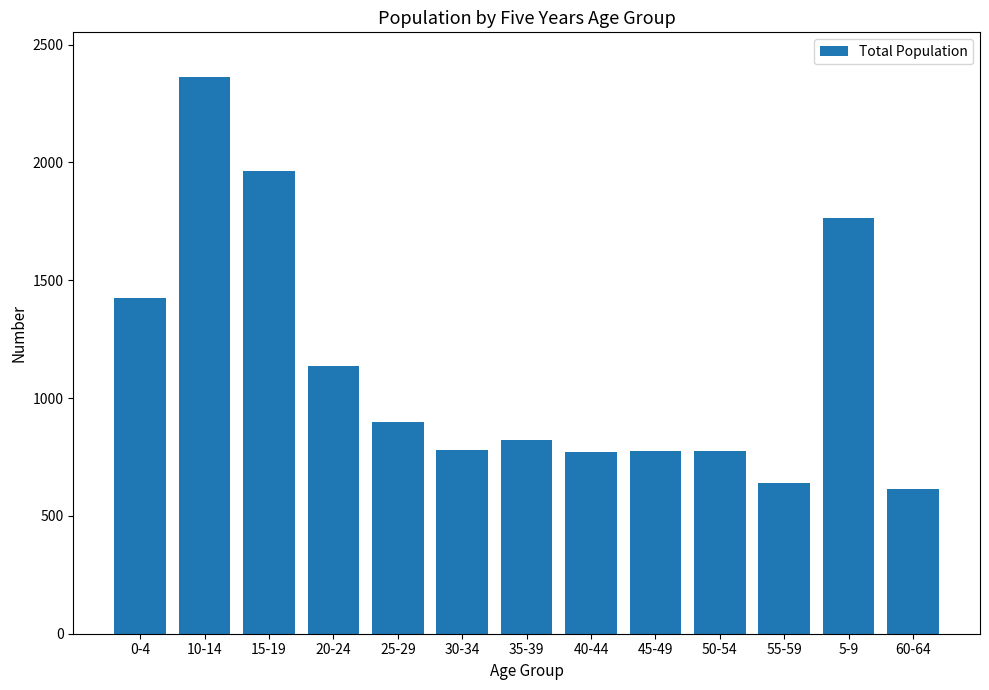

The chart shows a value of 923 at 55-59. True or false?

False